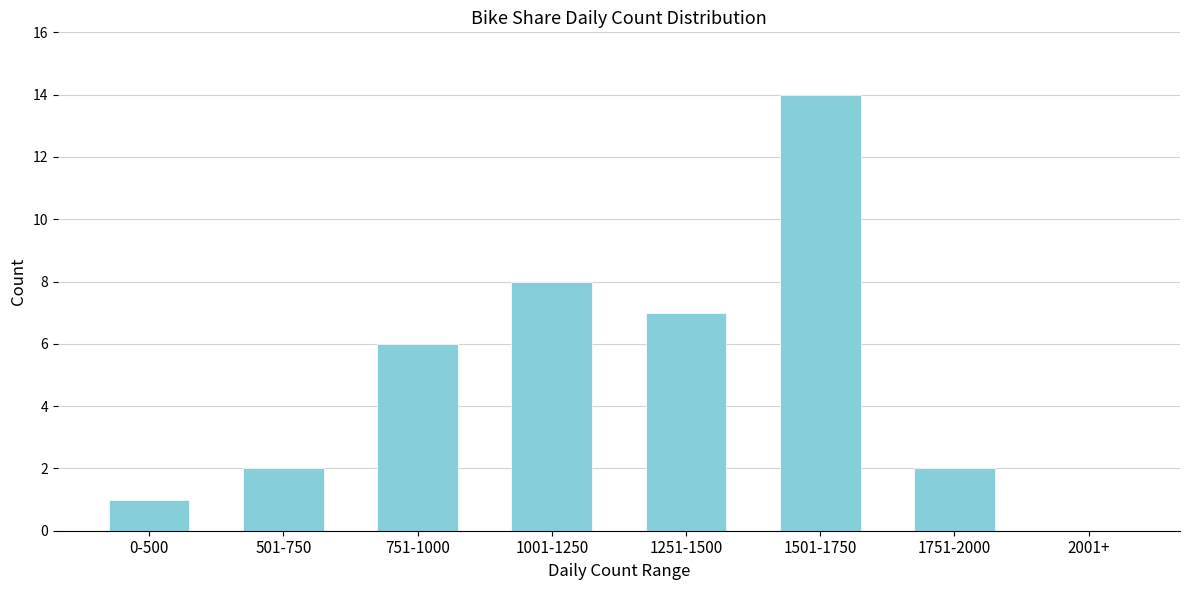

Reading left to right, what are all the values shown in this chart?

0-500=1	501-750=2	751-1000=6	1001-1250=8	1251-1500=7	1501-1750=14	1751-2000=2	2001+=0